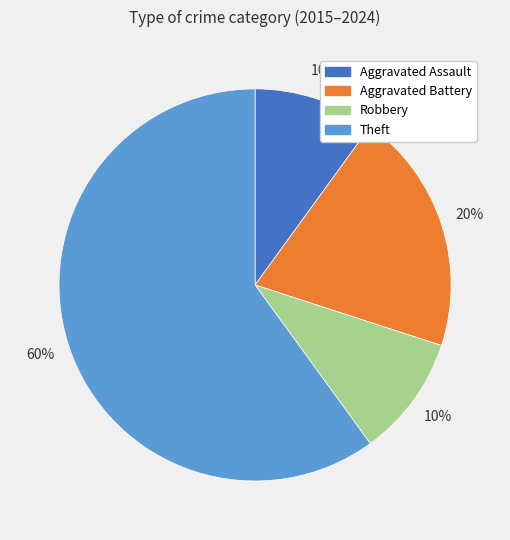

Is Aggravated Assault the majority of the pie?

No